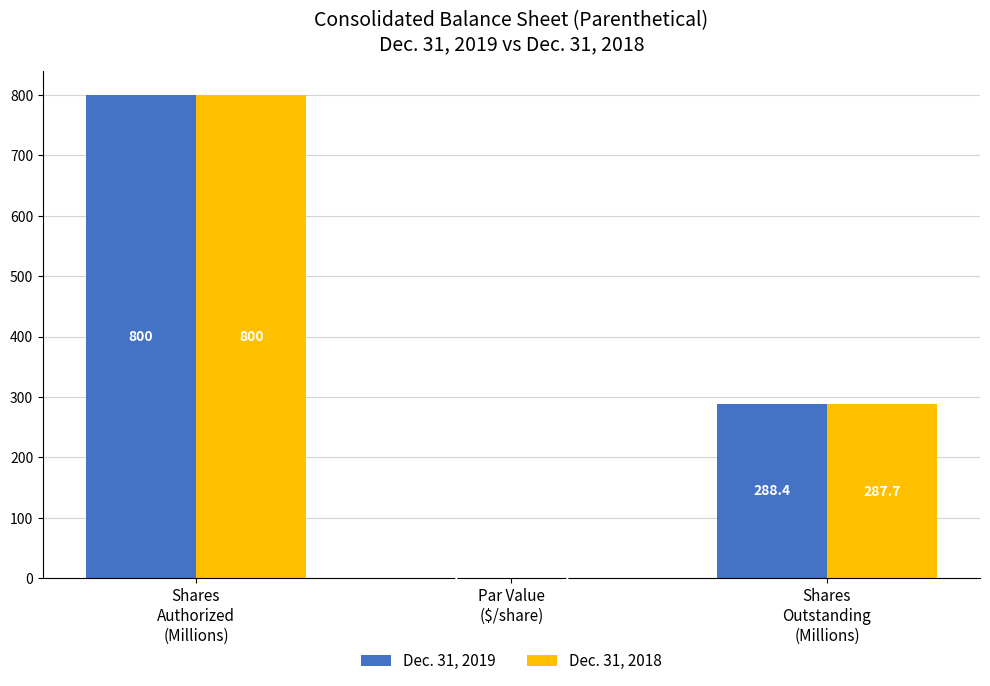

Is it true that Dec. 31, 2018 equals 372.2 at Shares
Authorized
(Millions)?

False